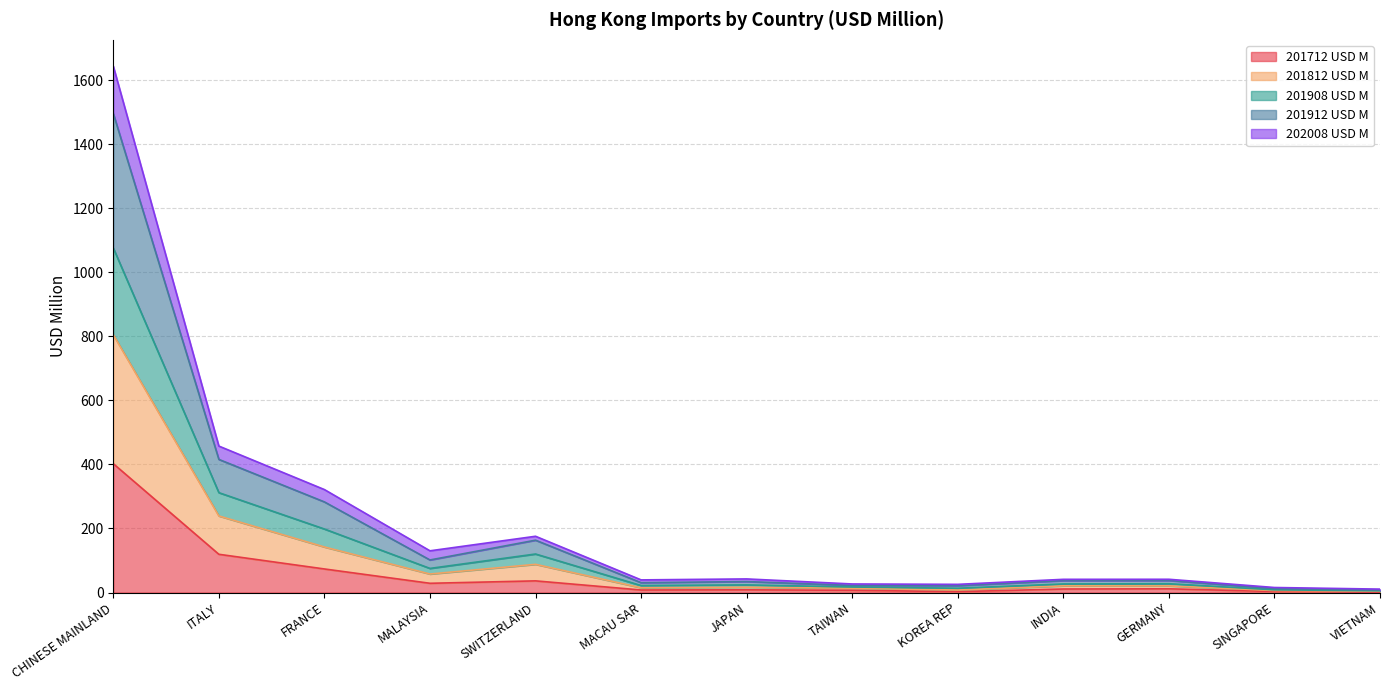

How many lines are shown in the chart?

5